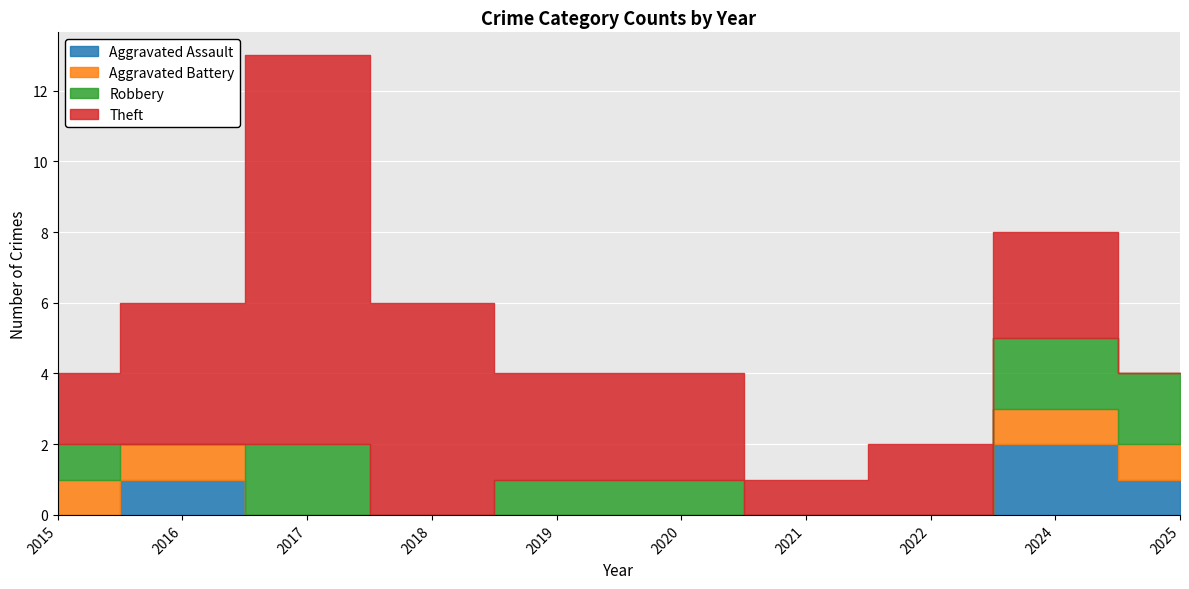

Count the Robbery values in the range 0 to 2.

10